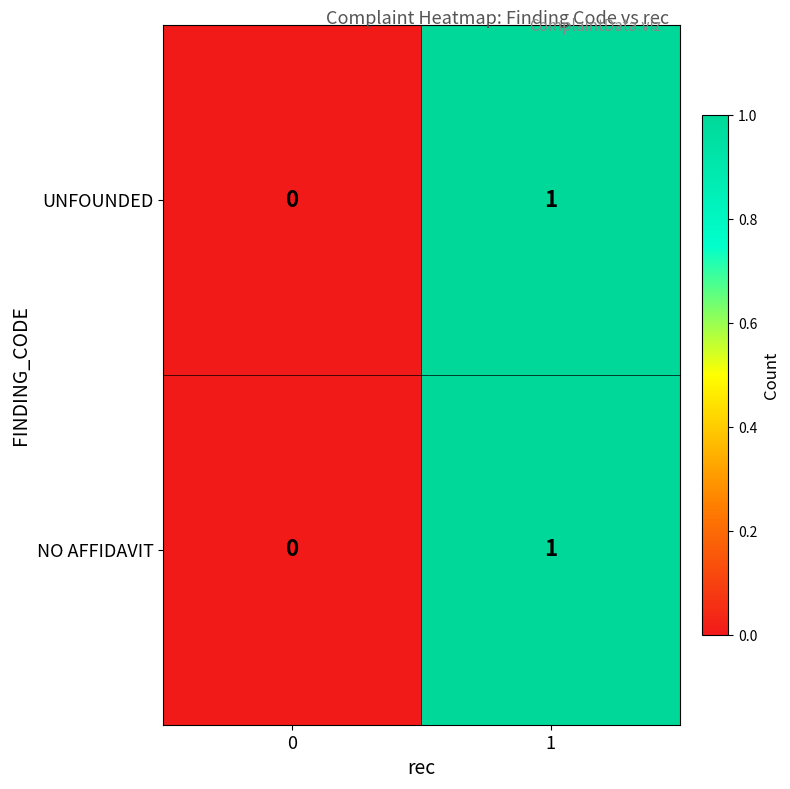

The UNFOUNDED series shows 1 at 1. True or false?

True